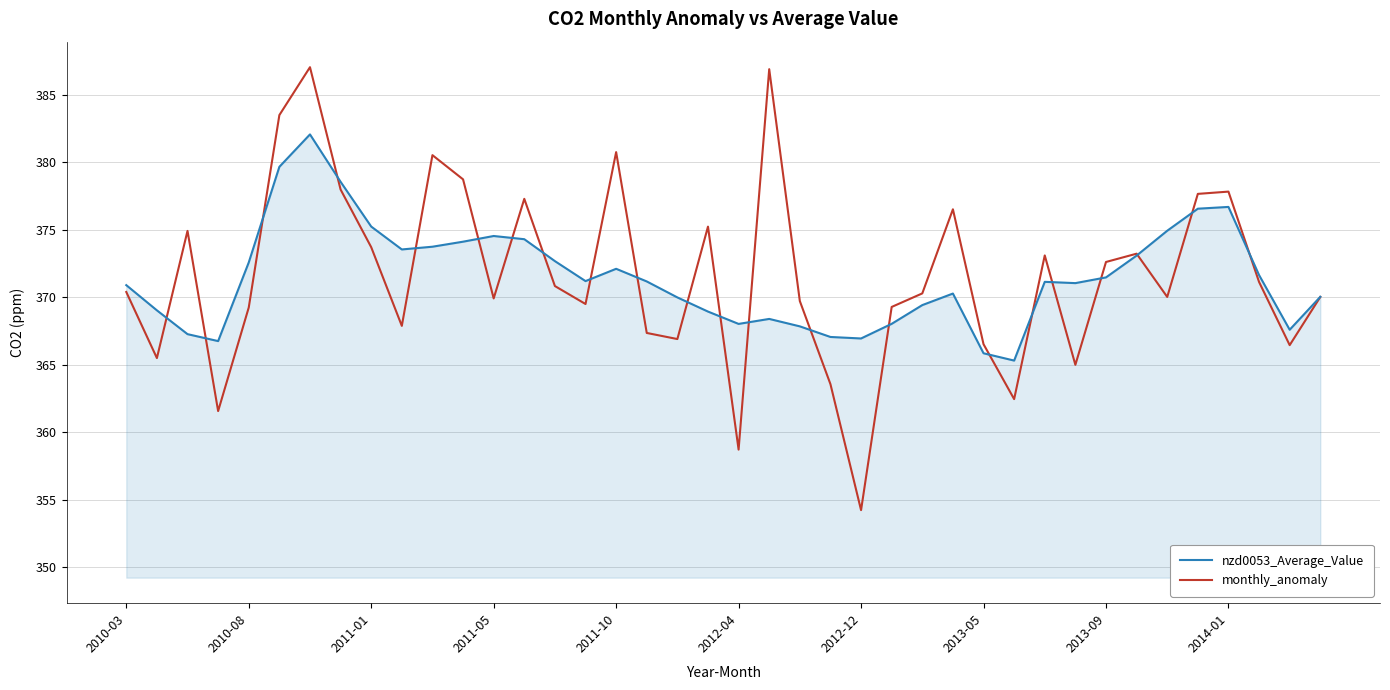

Rank the series by their maximum value, from lowest to highest.

nzd0053_Average_Value, monthly_anomaly